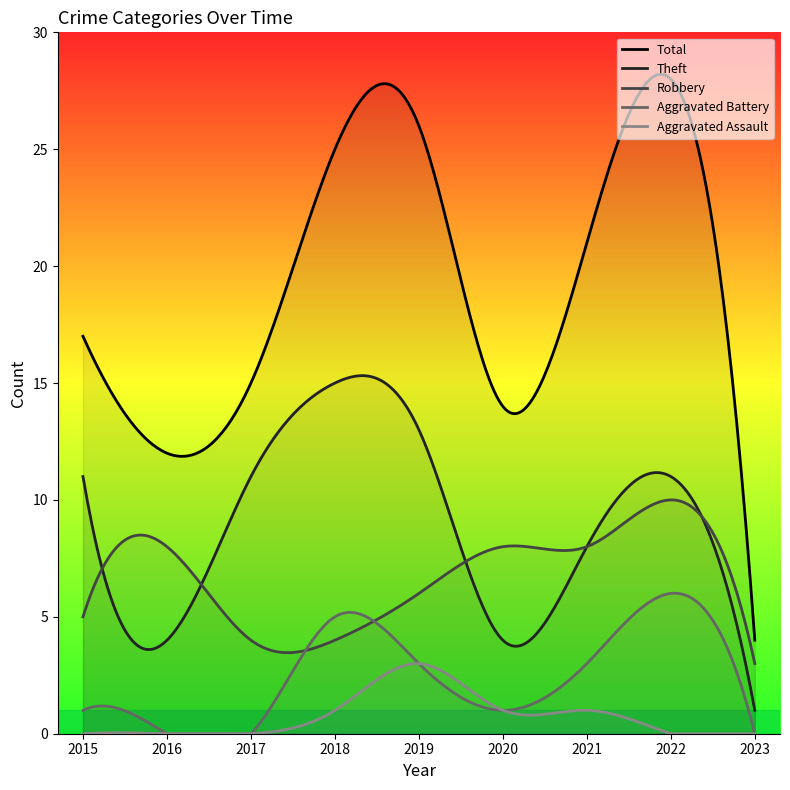

True or false: Aggravated Battery and Aggravated Assault cross at least once.

True